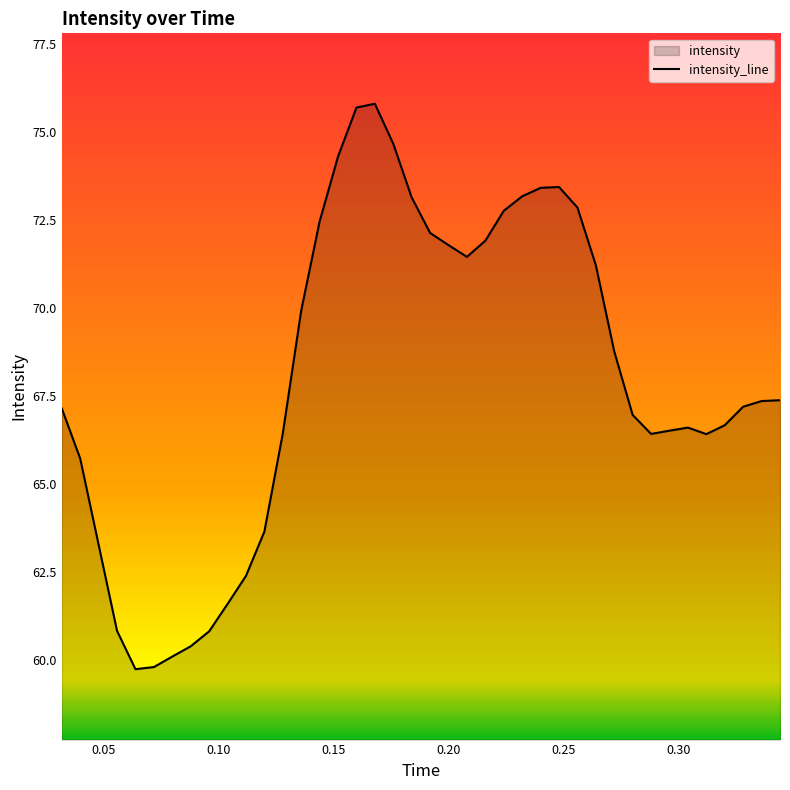

How many points are higher than both their immediate neighbors (excluding endpoints)?

3